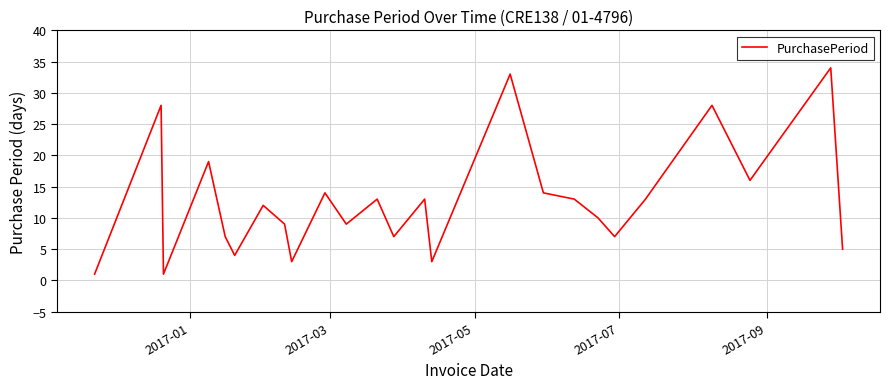

What is the greatest value displayed?

34